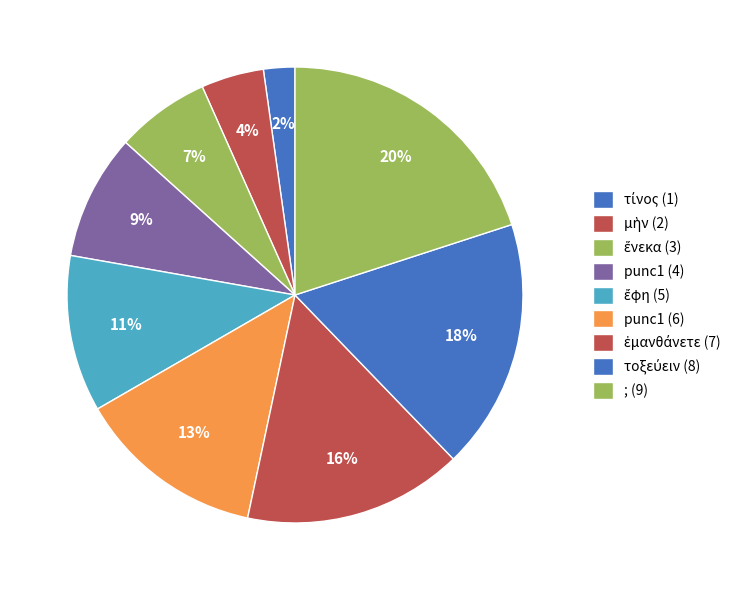

To the nearest percent, what is the difference between the largest and smallest slice percentages?

18%